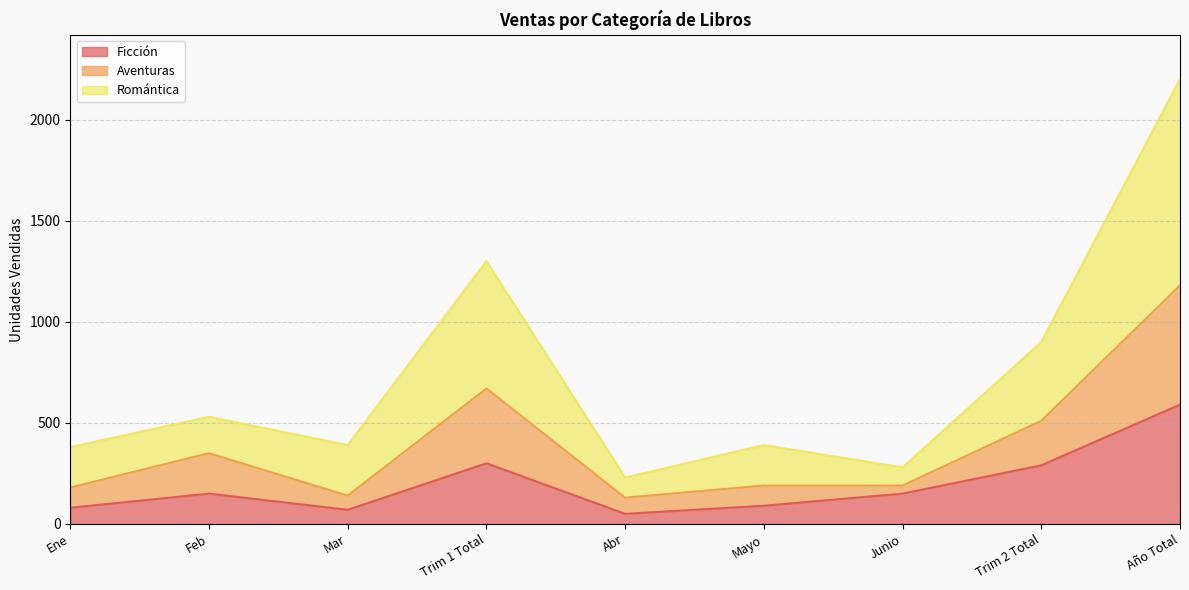

Which series has the largest total across all categories?

Romántica